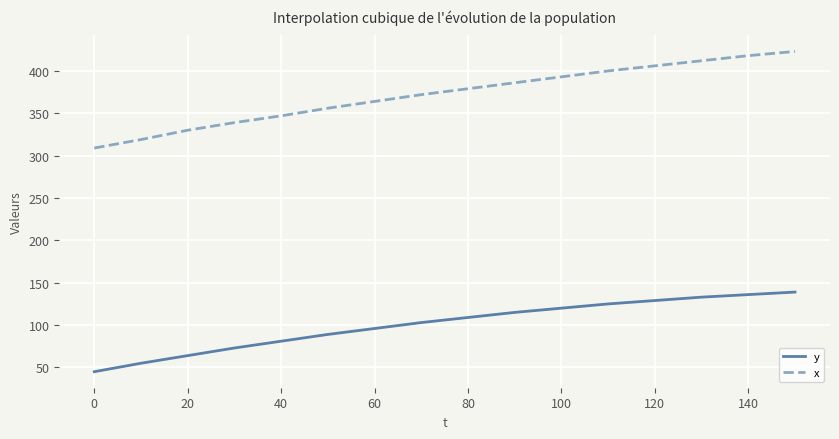

True or false: y and x cross at least once.

False